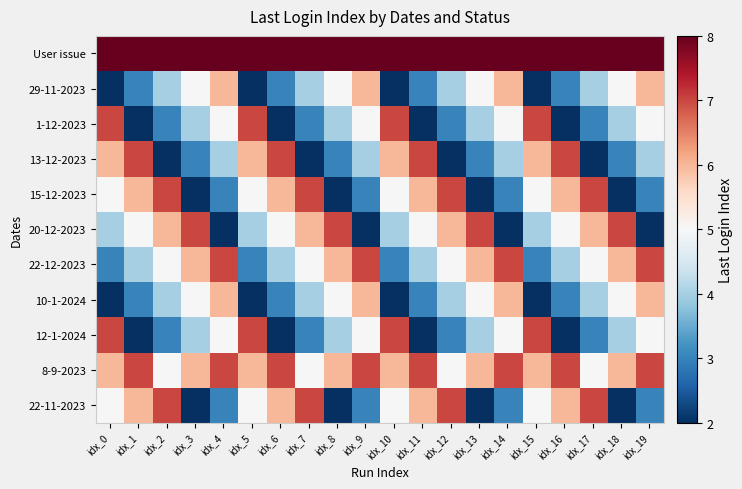

What is the total value across all series at idx_12?

54